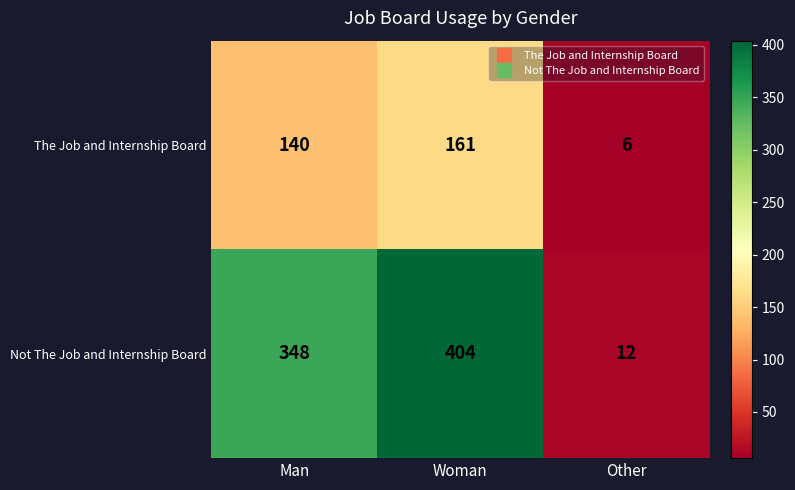

Count the number of categories in the chart.

3